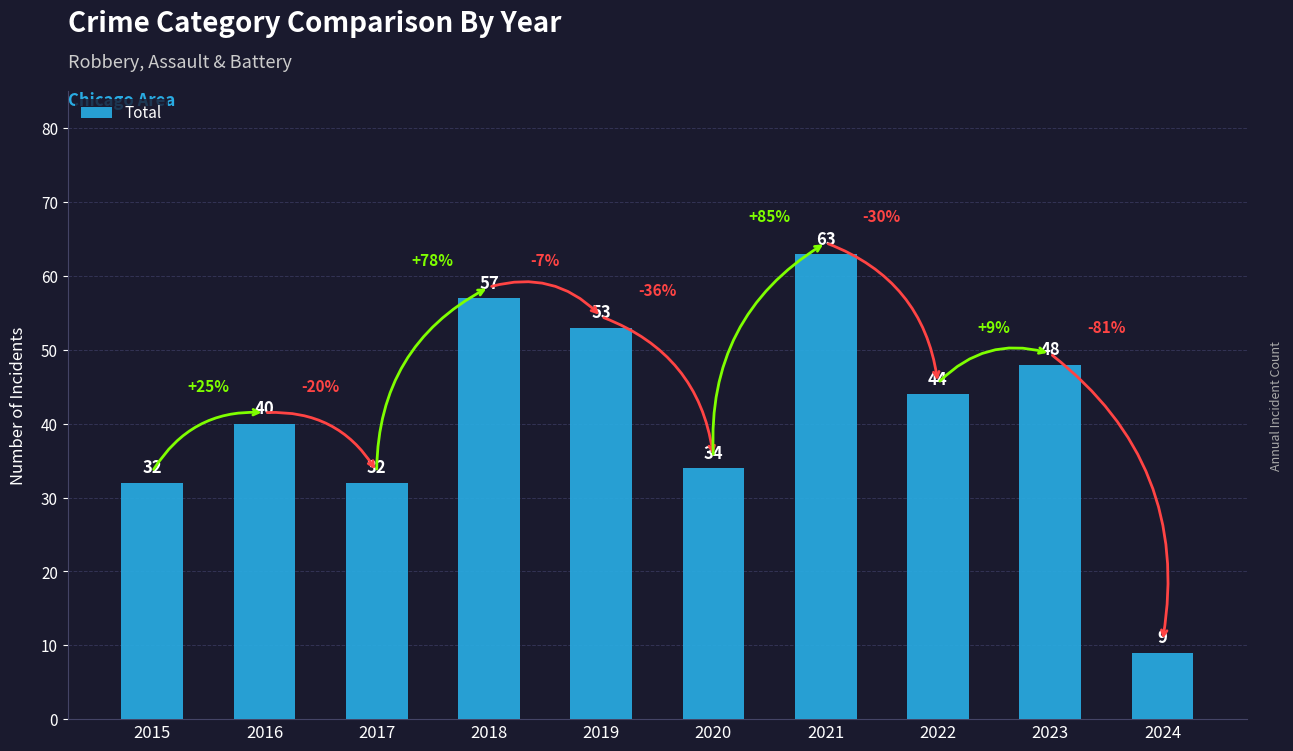

Which category has the highest value across all series?

2021